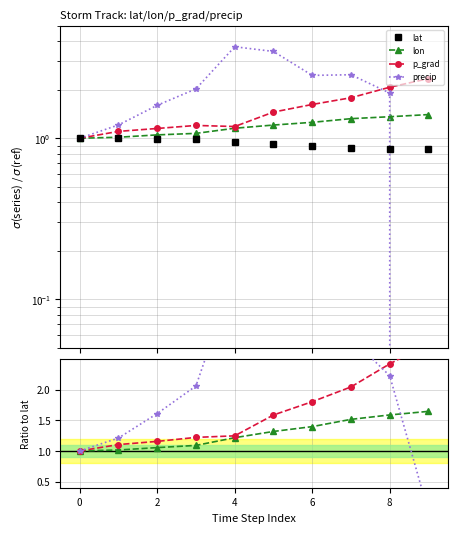

What is the sum of all lat values?

9.3